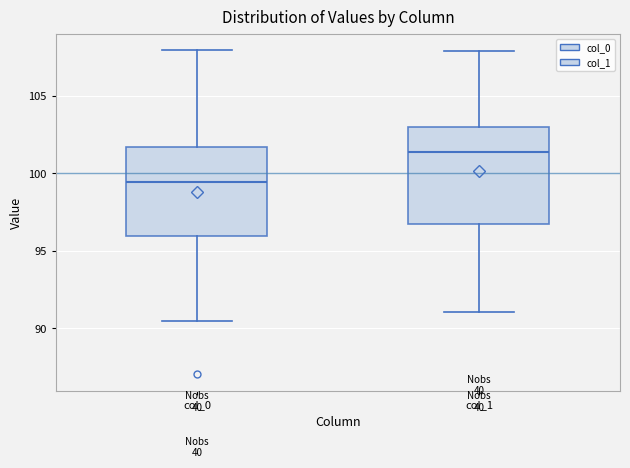

Where is the lower edge of the box for col_0 on the y-axis? The values are not printed on the chart, so give them approximately, as read against the axis.

96.0